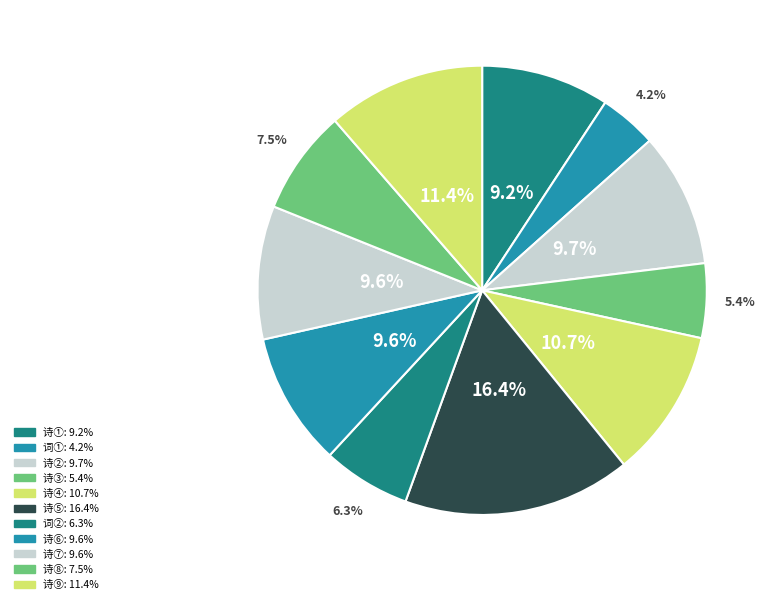

Is there a majority slice in this chart?

No